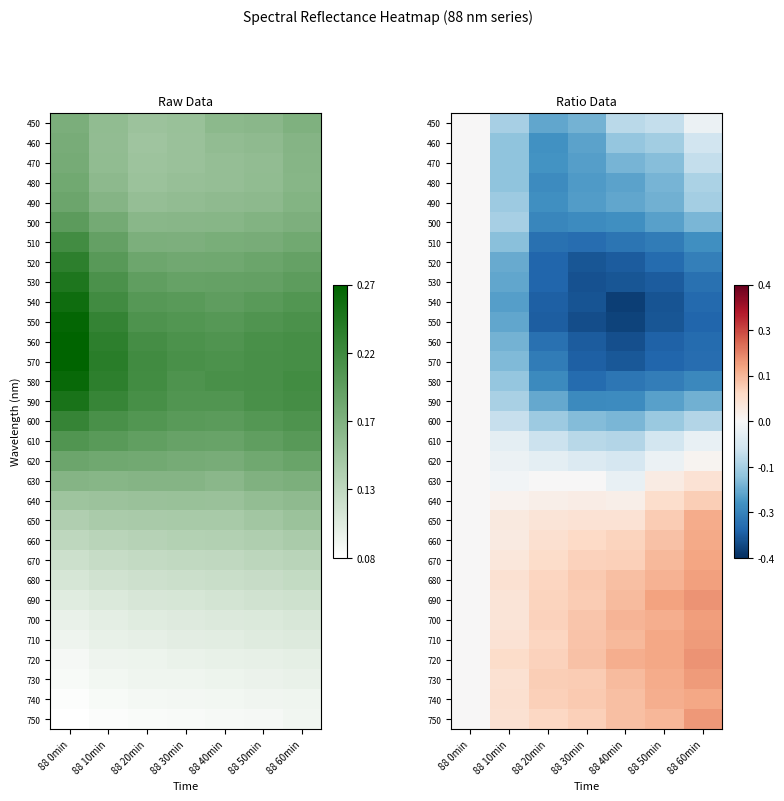

Between 88 50min and 88 40min, which is larger?

88 50min